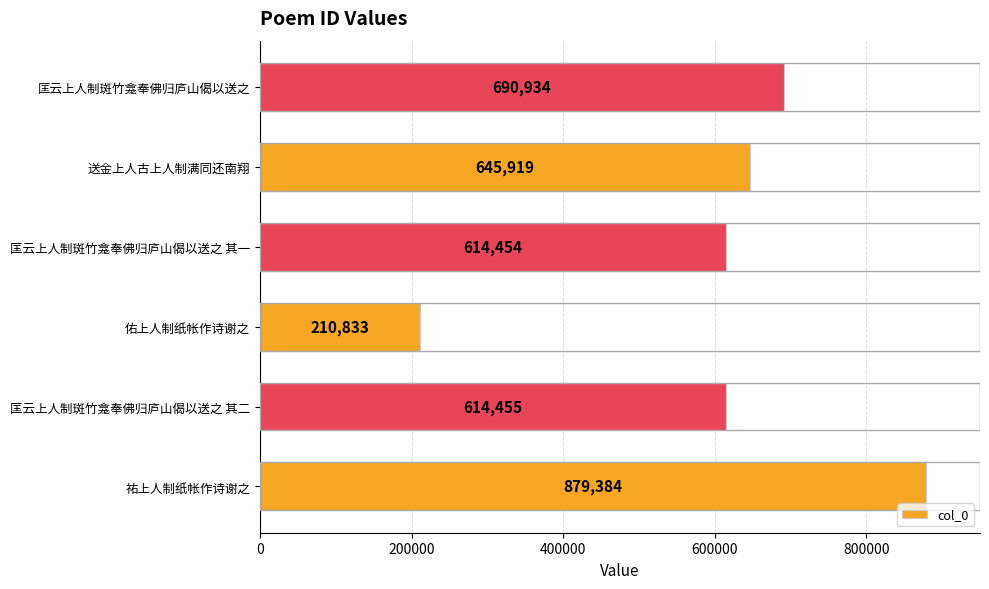

How many data points are less than 645919?

3